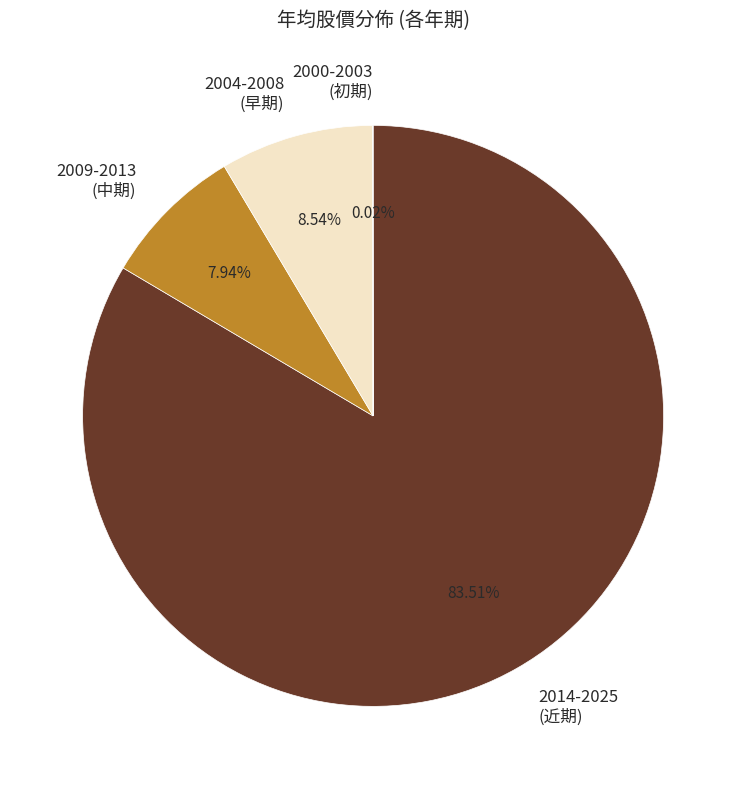

Which slice represents more than half of the pie?

2014-2025 (近期)